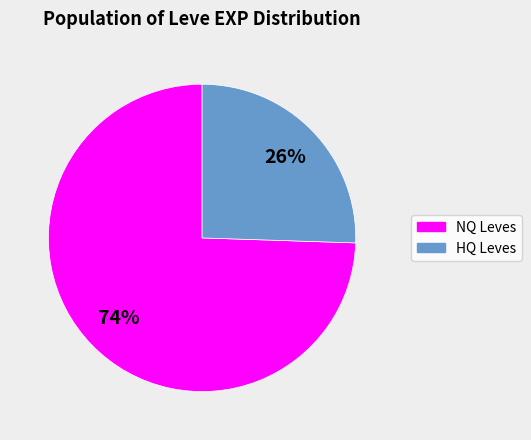

To the nearest percent, what percentage of the pie is NQ Leves?

74%